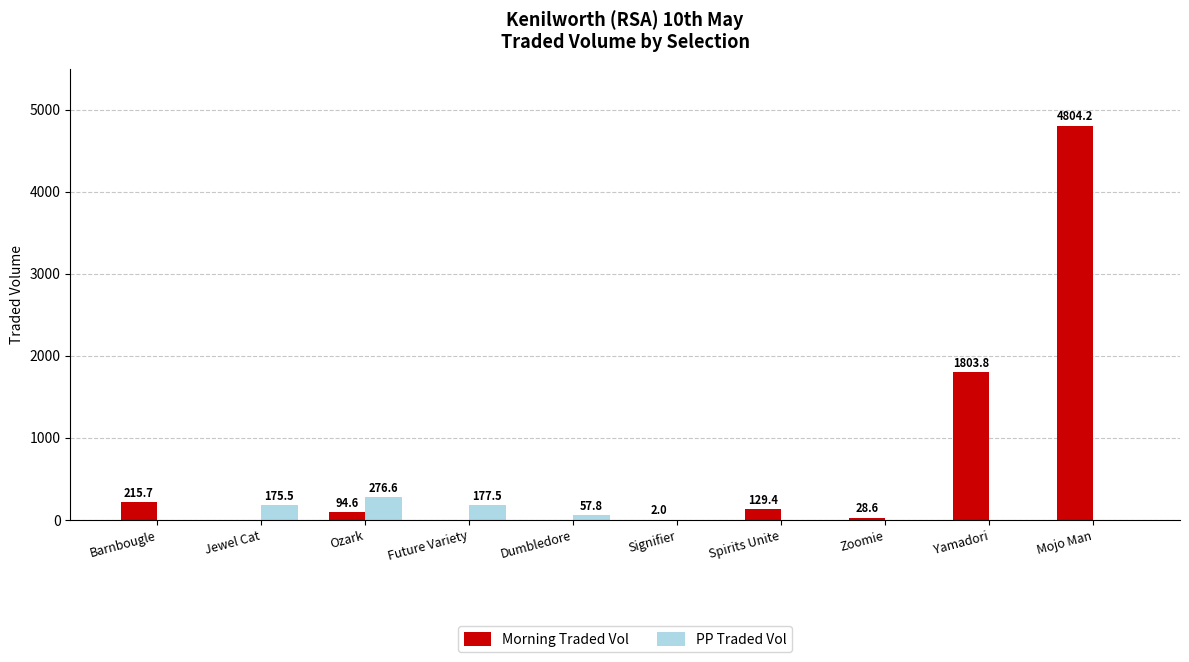

What is the highest value of the Morning Traded Vol series?

4804.2